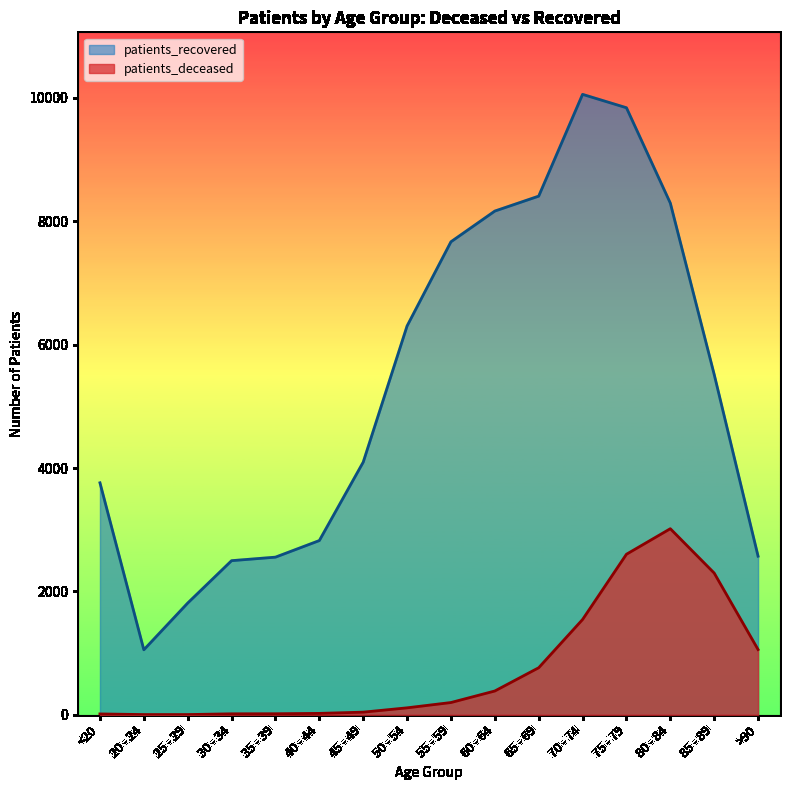

True or false: patients_recovered has a value of 2571 at >90.

True